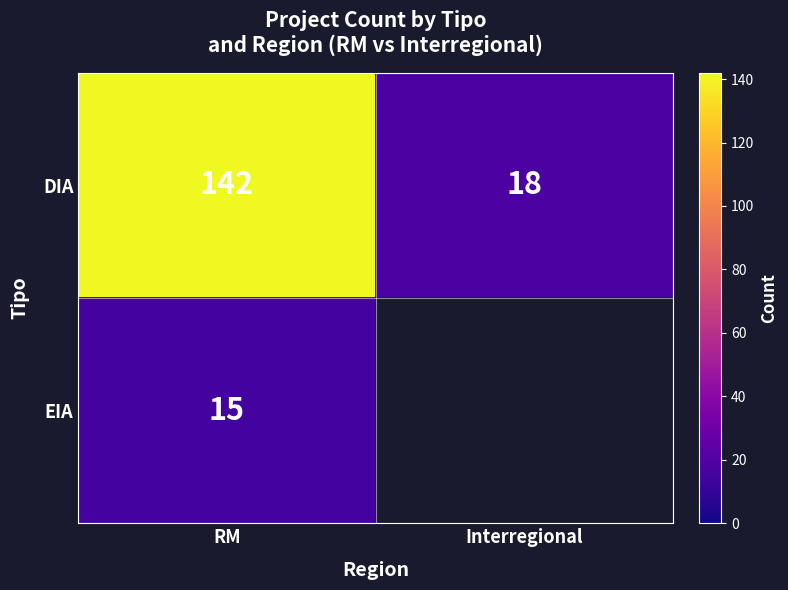

What is the difference between the DIA values at Interregional and RM?

124